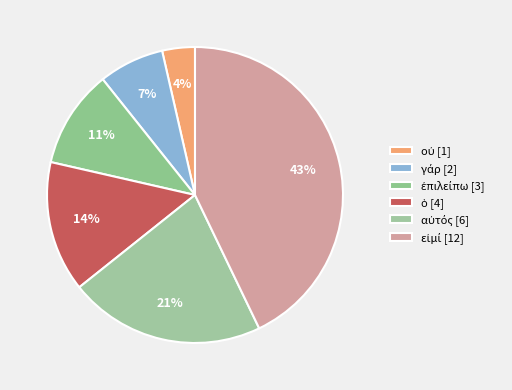

Count the number of slices in the pie.

6